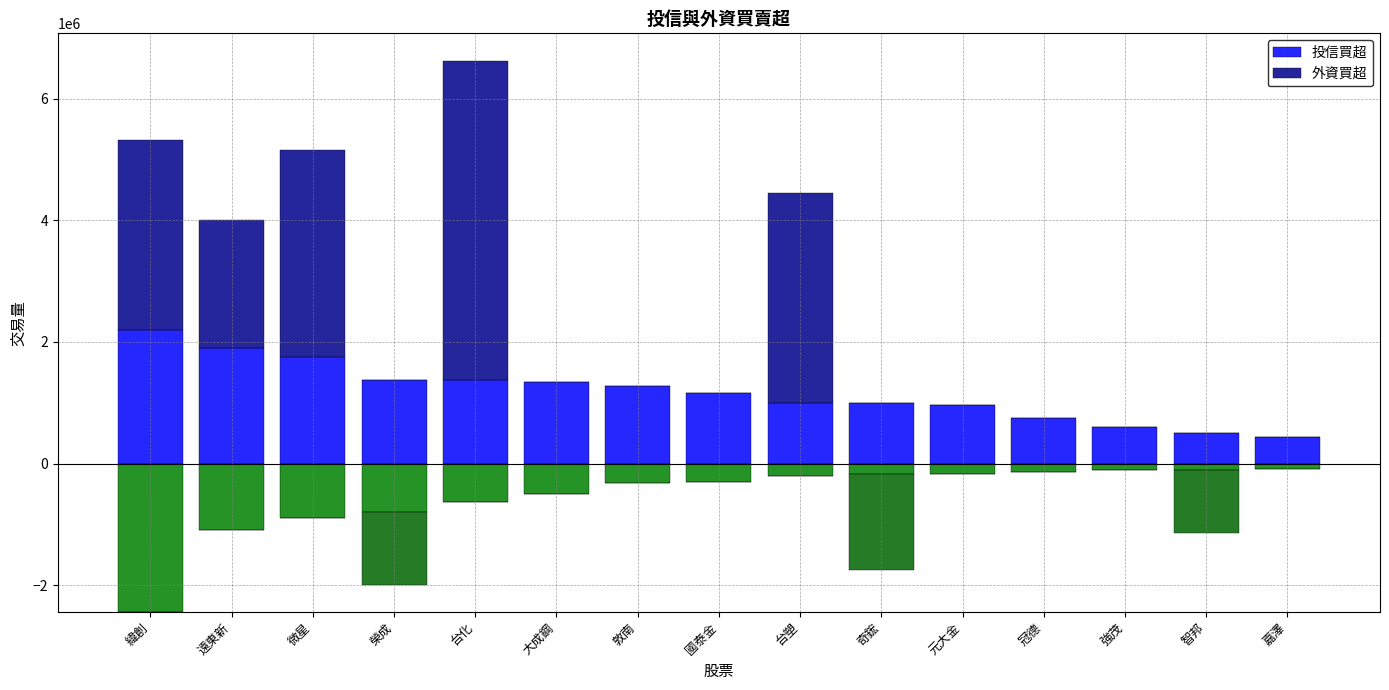

List the series in order of their peak value, lowest first.

投信買超, 外資買超